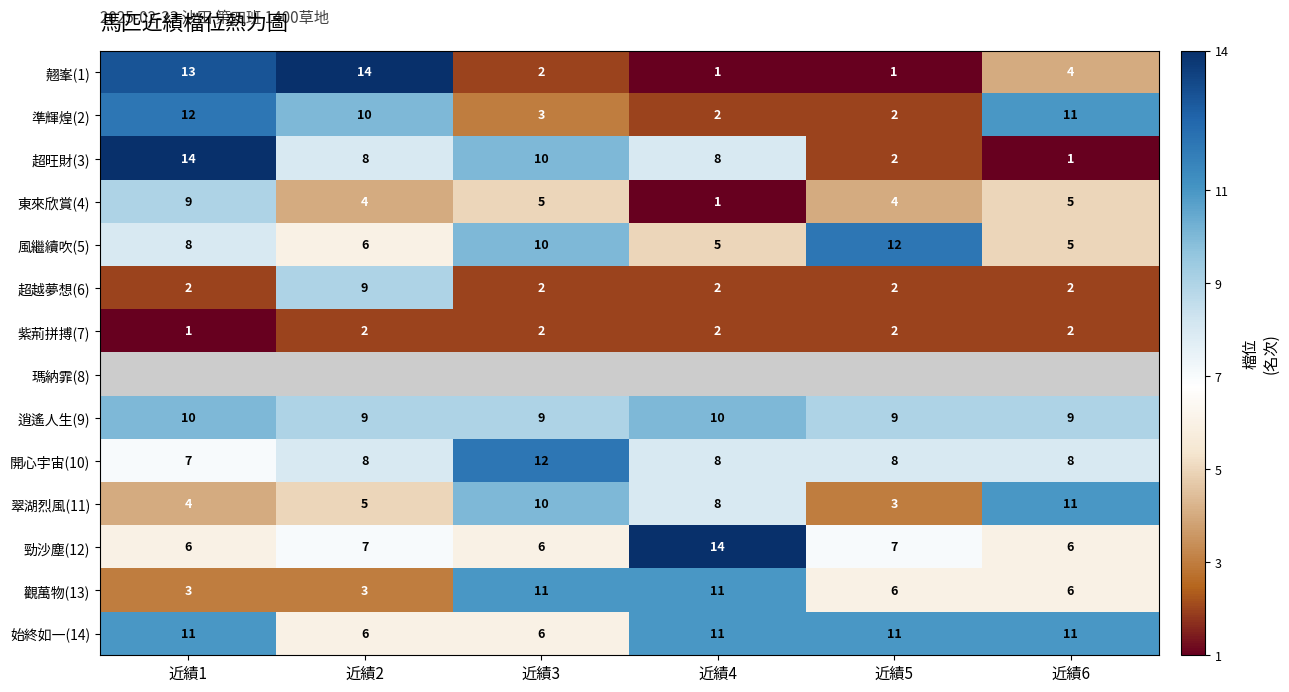

How many data points in 準輝煌(2) are less than 10?

3